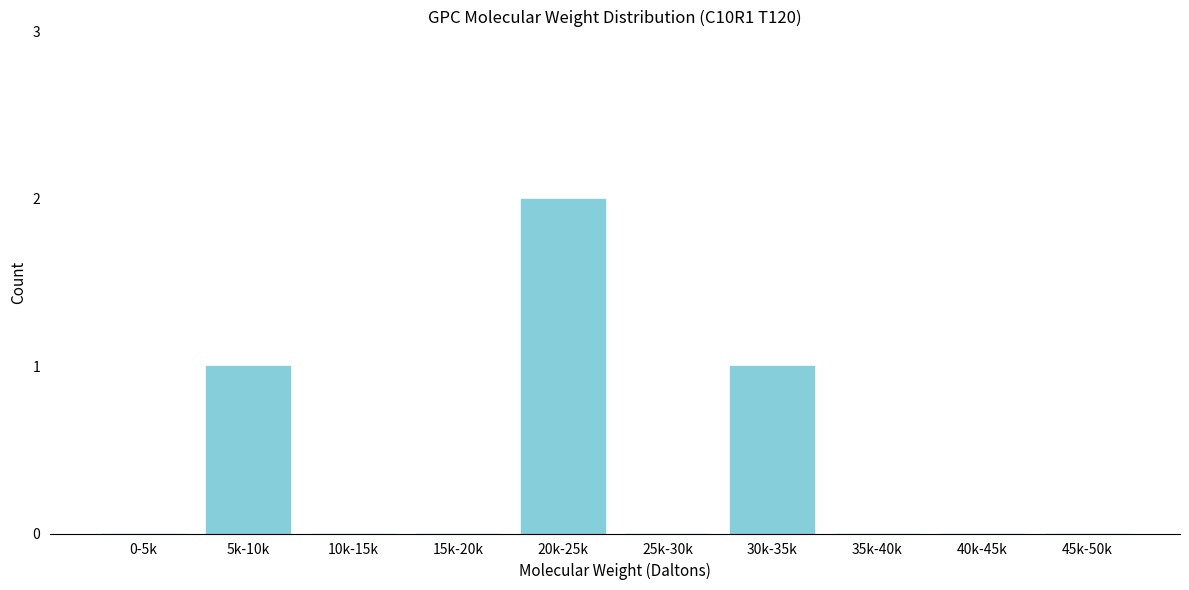

Reading right to left, what are all the values shown in this chart?

45k-50k=0	40k-45k=0	35k-40k=0	30k-35k=1	25k-30k=0	20k-25k=2	15k-20k=0	10k-15k=0	5k-10k=1	0-5k=0